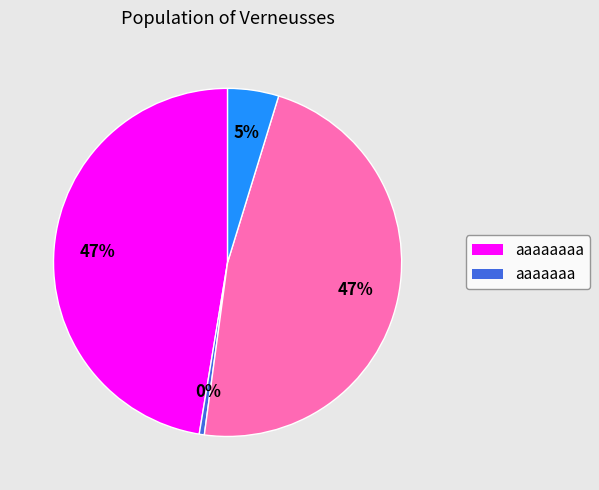

To the nearest percent, what is the difference between the largest and smallest slice percentages?

47%